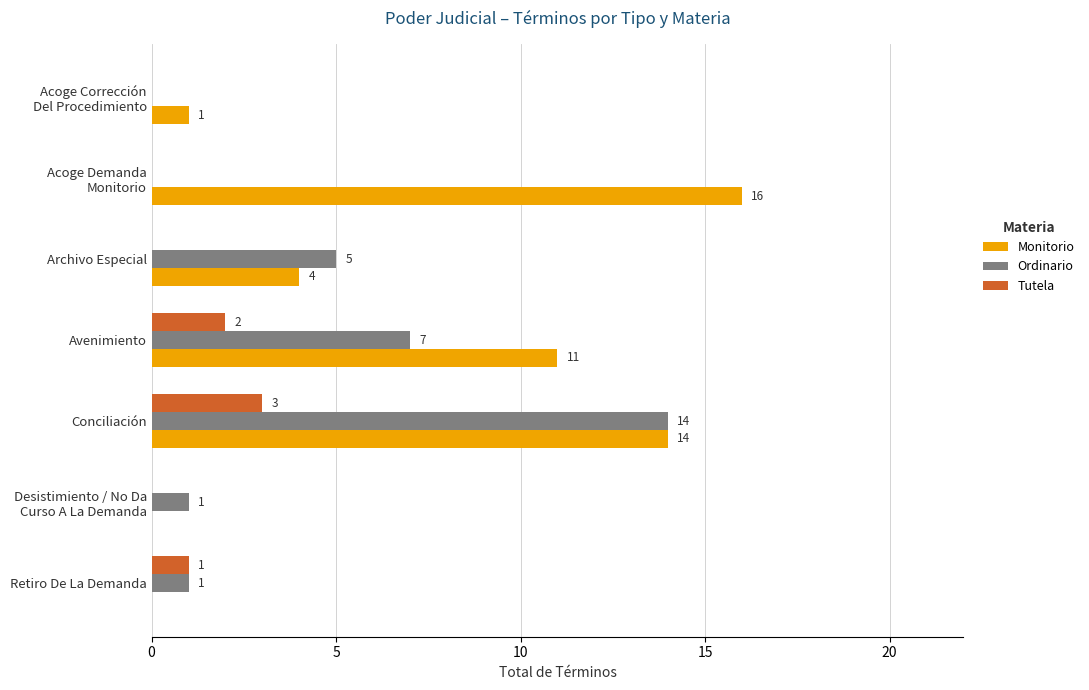

Which series has the largest total across all categories?

Monitorio